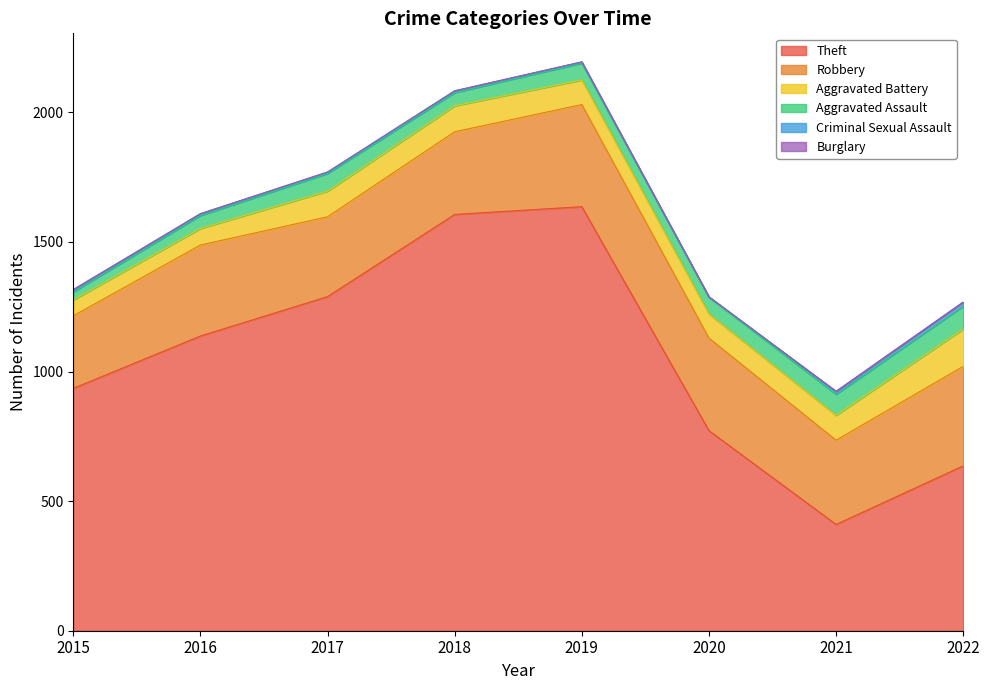

Where does the Aggravated Battery series first go above 96?

2017